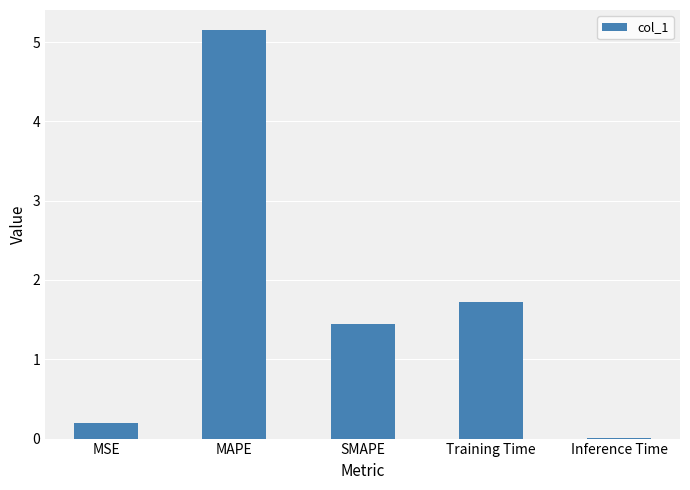

Which has a higher value, MSE or Inference Time?

MSE